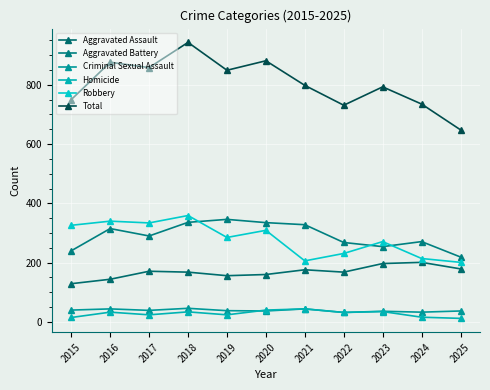

True or false: Aggravated Battery and Aggravated Assault intersect in this chart.

False